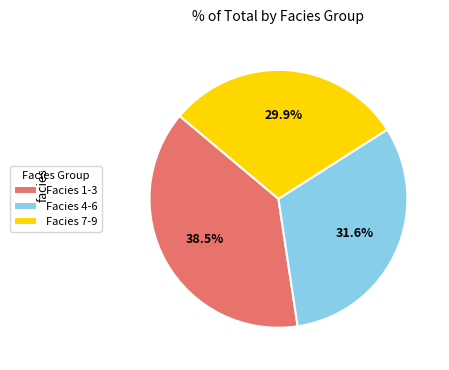

Count the number of slices in the pie.

3